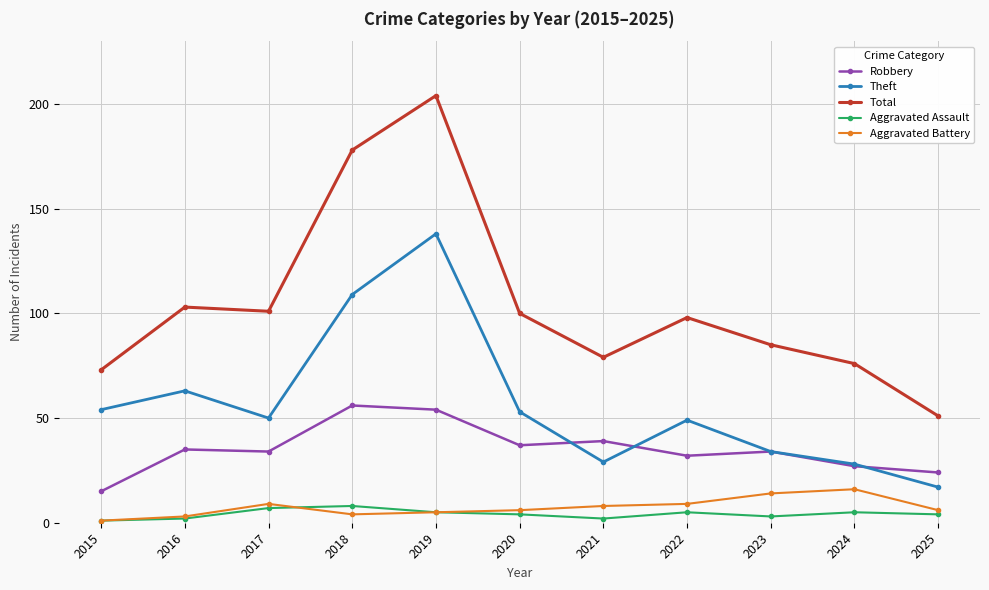

How many categories are shown in the chart?

11